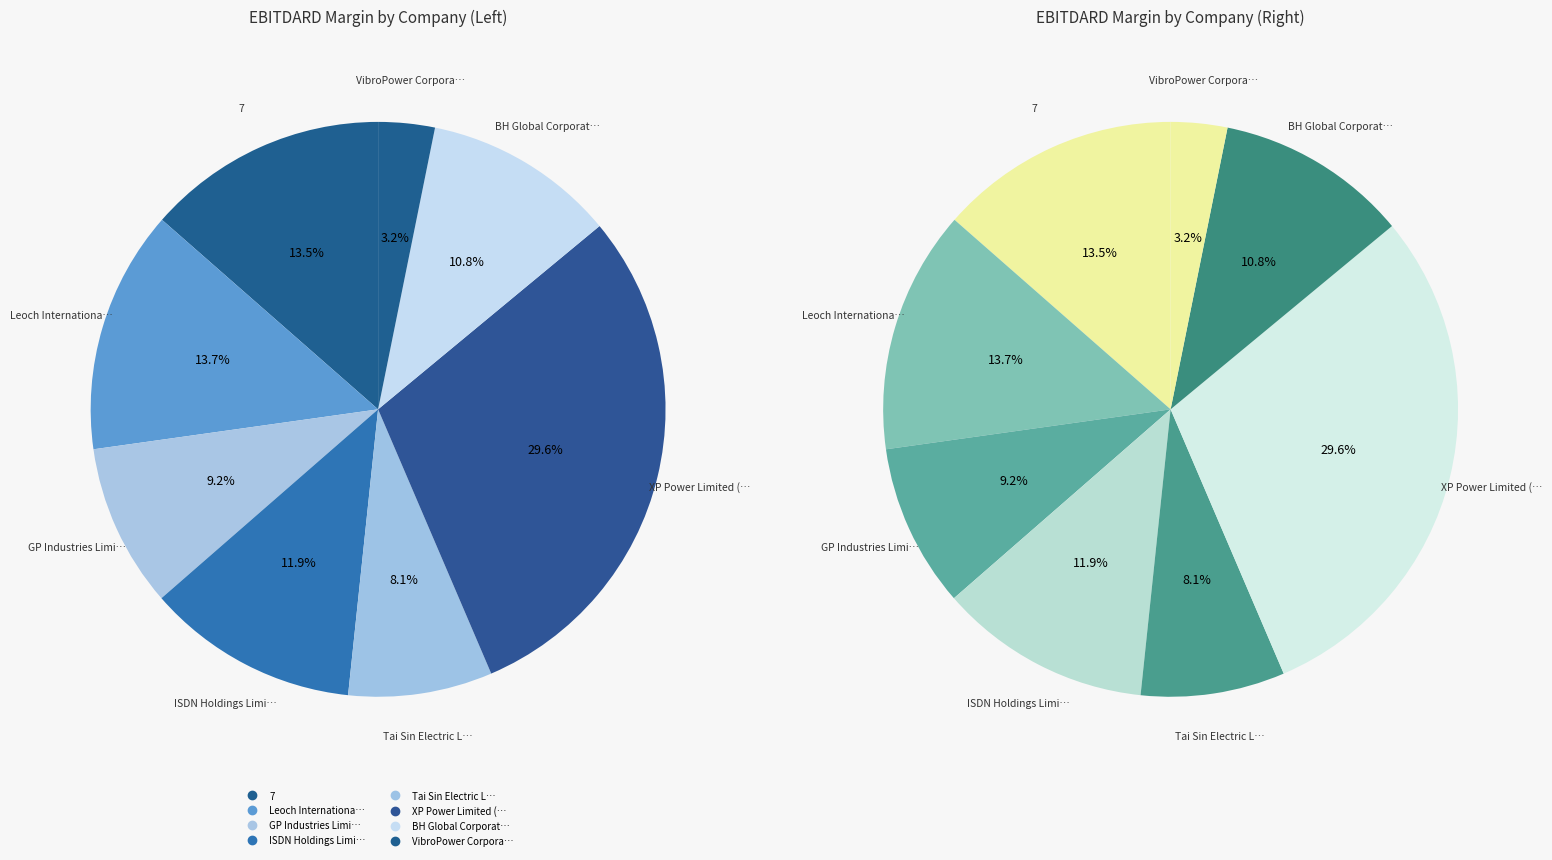

What is the smallest slice in the pie chart?

VibroPower Corporation Limited (SGX:BJD)